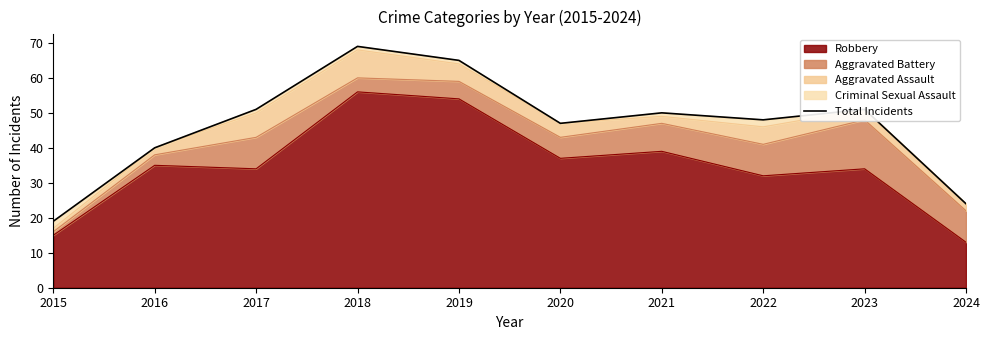

How many points are higher than both their immediate neighbors (excluding endpoints)?

3